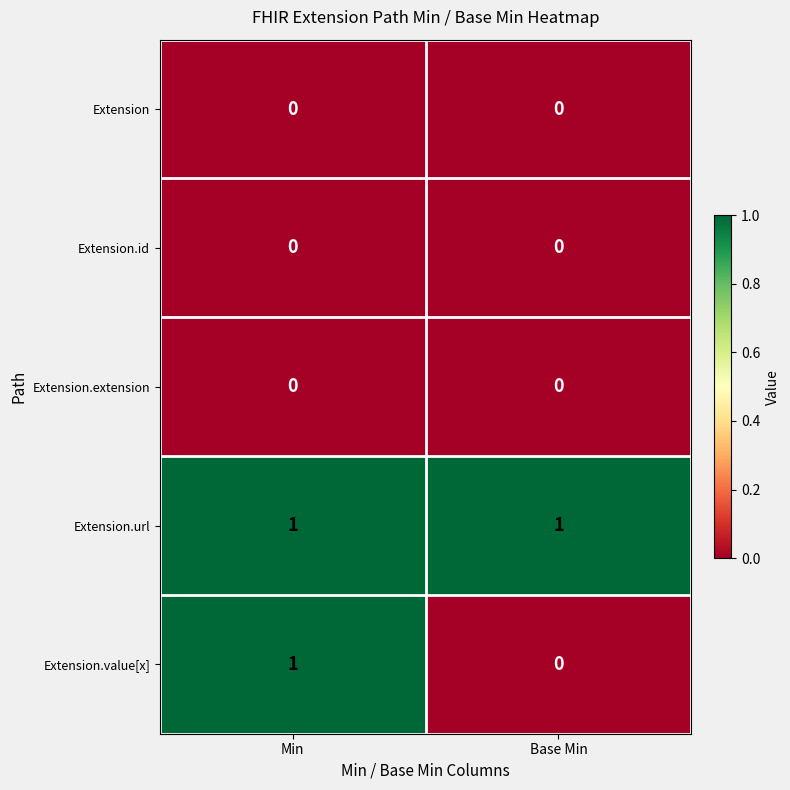

At which category is the sum across all series the highest?

Min